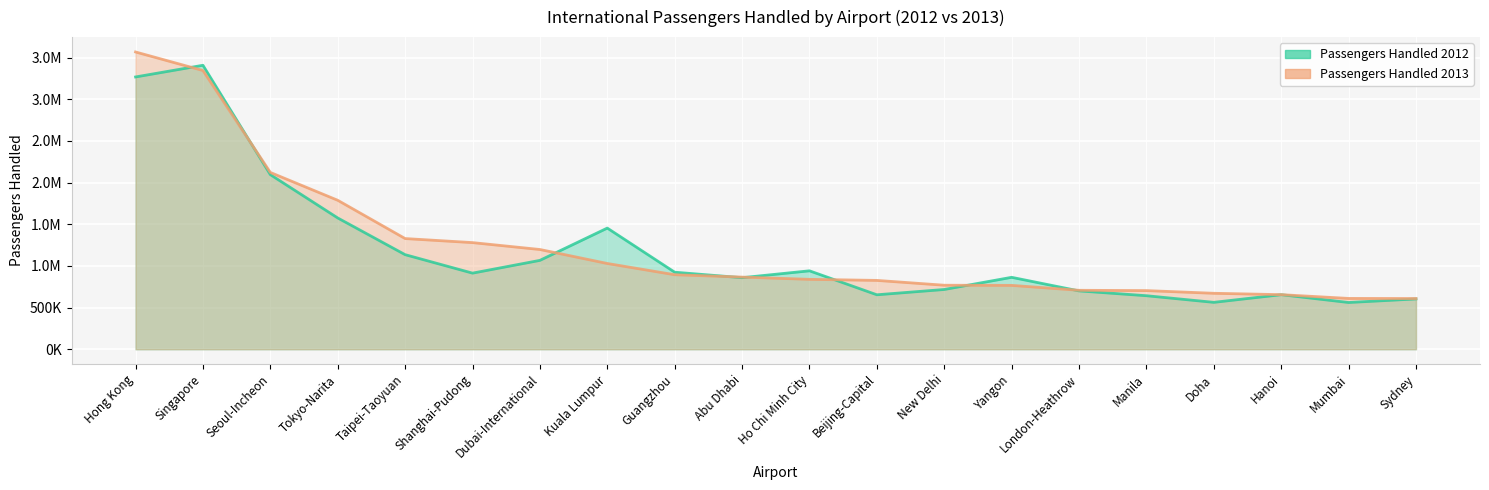

Reading left to right, extract all data points from this chart.

Passengers Handled 2012: Hong Kong=3267195	Singapore=3407354	Seoul-Incheon=2095145	Tokyo-Narita=1575302	Taipei-Taoyuan=1134857	Shanghai-Pudong=913177	Dubai-International=1066391	Kuala Lumpur=1453681	Guangzhou=924457	Abu Dhabi=858511	Ho Chi Minh City=941065	Beijing-Capital=653435	New Delhi=717032	Yangon=863035	London-Heathrow=700049	Manila=642218	Doha=562726	Hanoi=654549	Mumbai=560947	Sydney=603608
Passengers Handled 2013: Hong Kong=3566950	Singapore=3344500	Seoul-Incheon=2121430	Tokyo-Narita=1787405	Taipei-Taoyuan=1328120	Shanghai-Pudong=1279536	Dubai-International=1196795	Kuala Lumpur=1029057	Guangzhou=894087	Abu Dhabi=865595	Ho Chi Minh City=838856	Beijing-Capital=826018	New Delhi=768051	Yangon=766279	London-Heathrow=707294	Manila=703592	Doha=671402	Hanoi=654945	Mumbai=609645	Sydney=608515